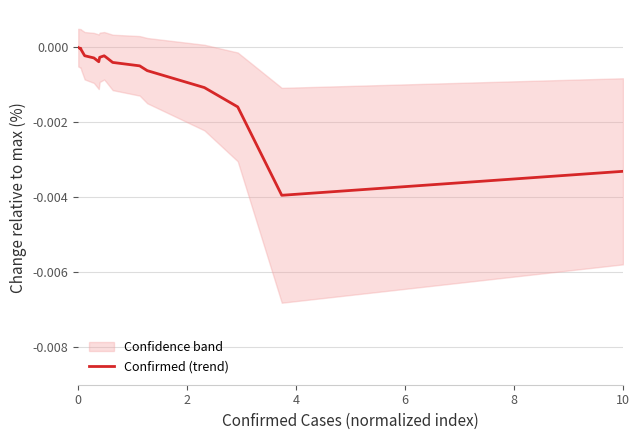

Is it true that Confirmed (trend) equals -0.0 at 0?

True